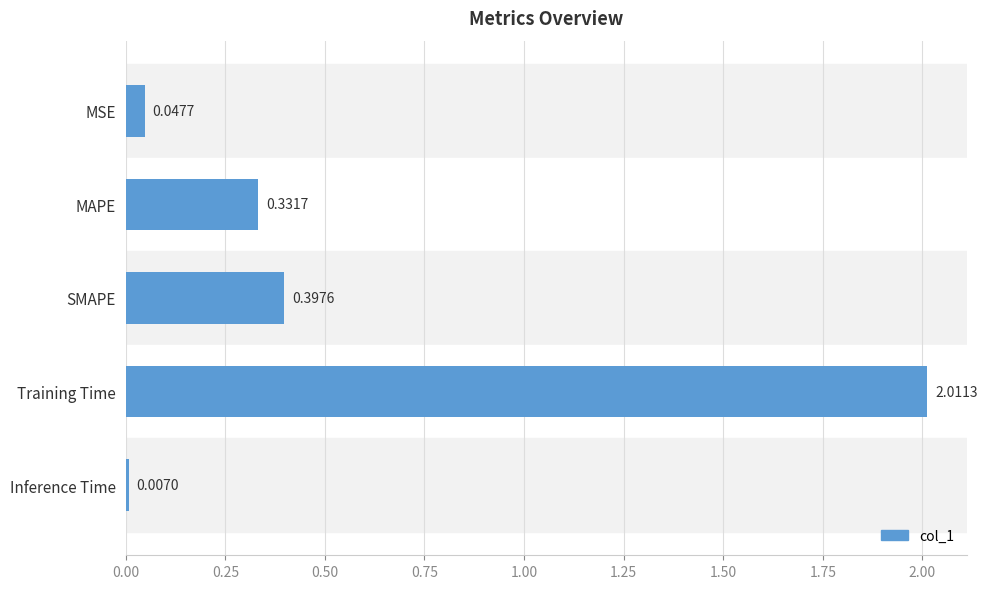

What is the label of the 1st bar from the bottom?

Inference Time